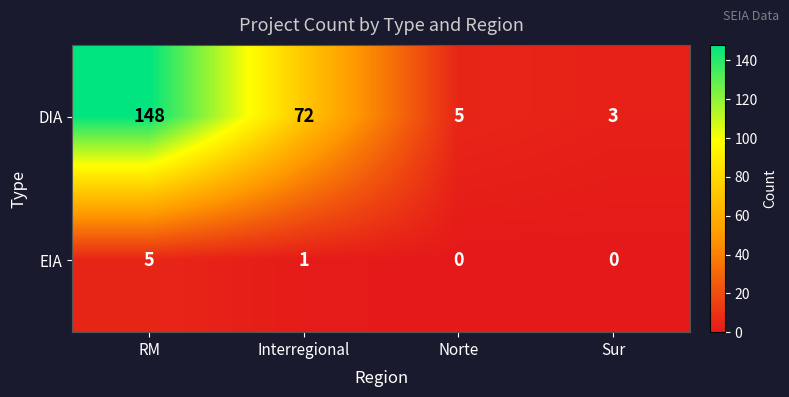

Count the EIA values in the range 0 to 5.

4